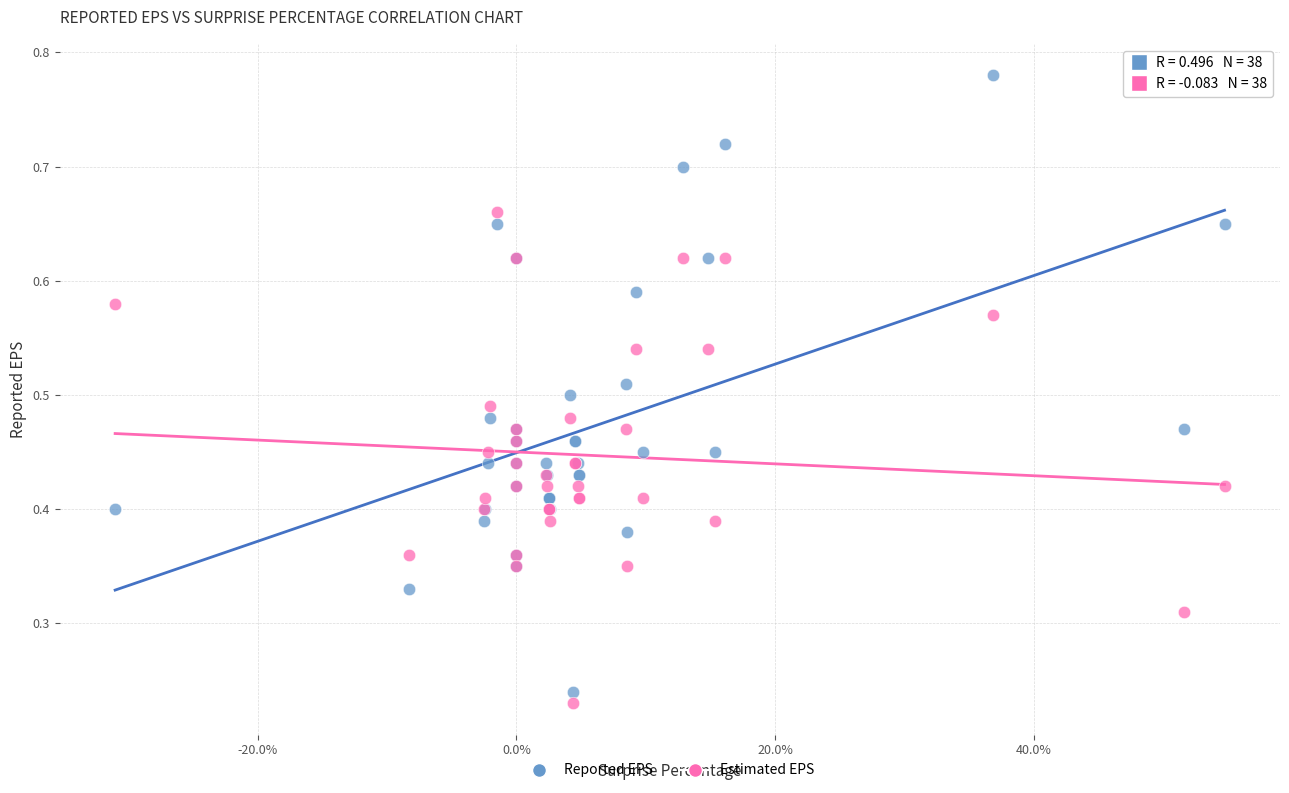

Which series reaches the minimum Y coordinate?

Estimated EPS